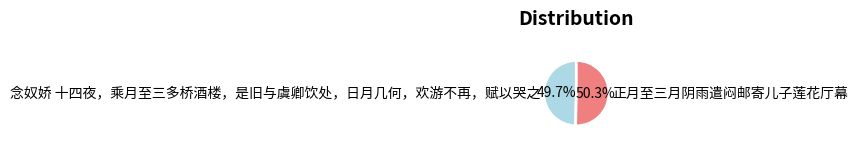

What portion of the pie excludes 念奴娇 十四夜，乘月至三多桥酒楼，是旧与虞卿饮处，日月几何，欢游不再，赋以哭之?

50.3%